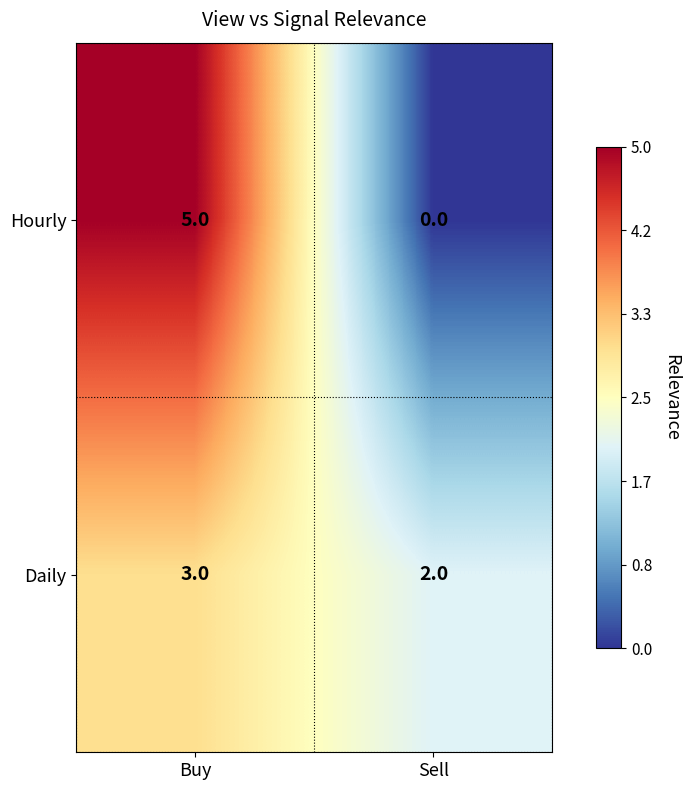

Which category has the lowest value in the Daily series?

Sell